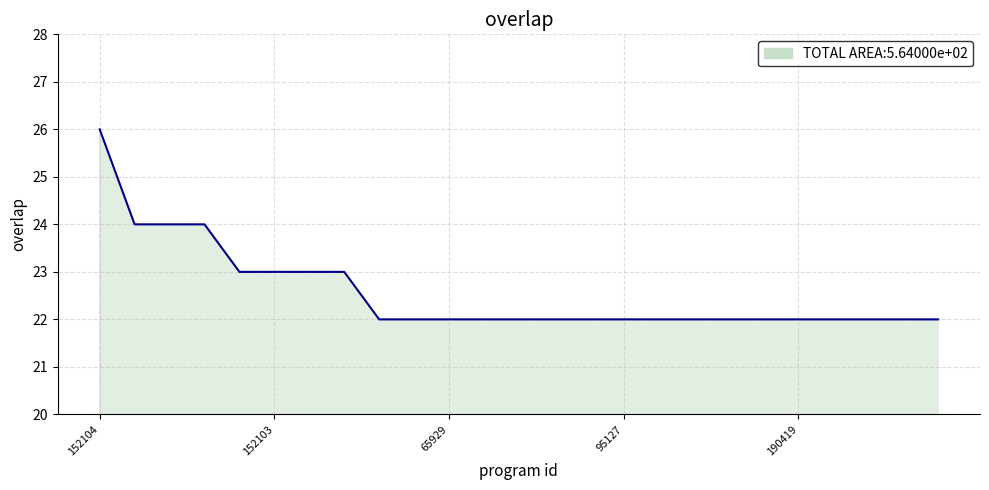

What is the minimum value shown in the chart?

22